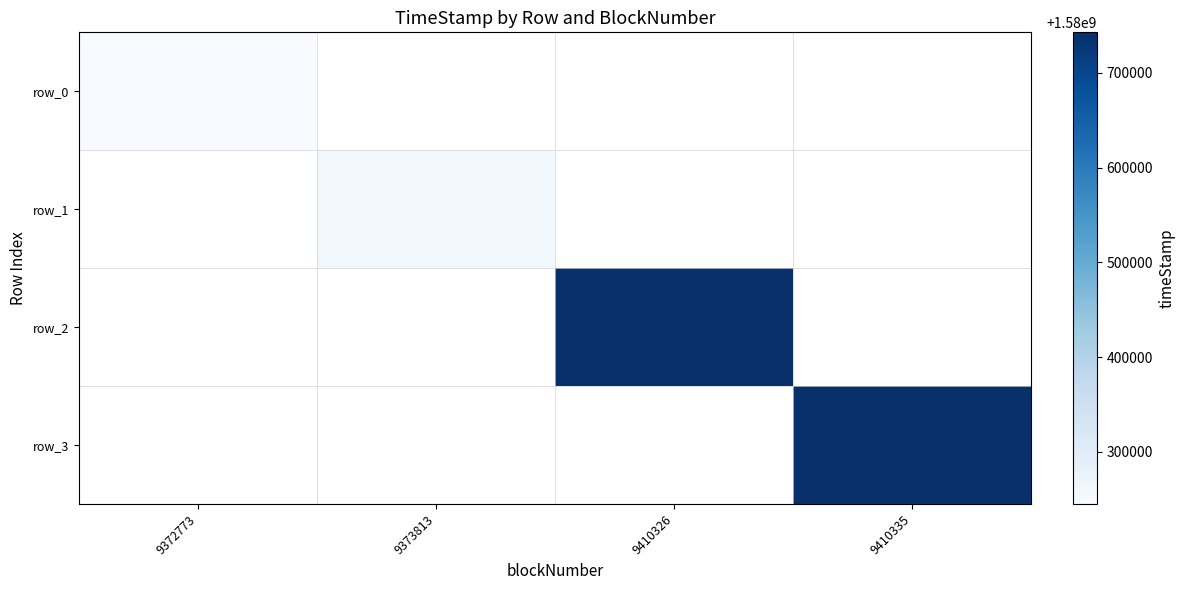

At how many categories does at least one series exceed 1580443973?

2